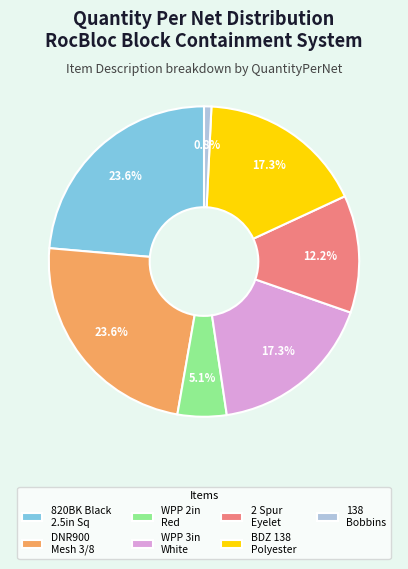

To the nearest percent, what is the average slice percentage?

14%